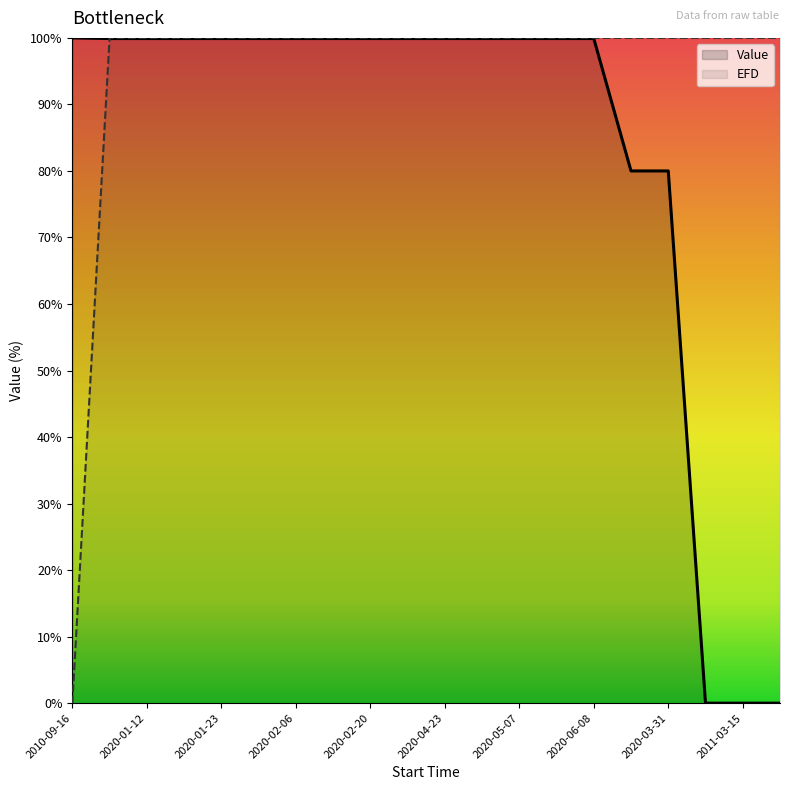

Which series changed the most between 2011-03-15 and 2012-12-04?

Value